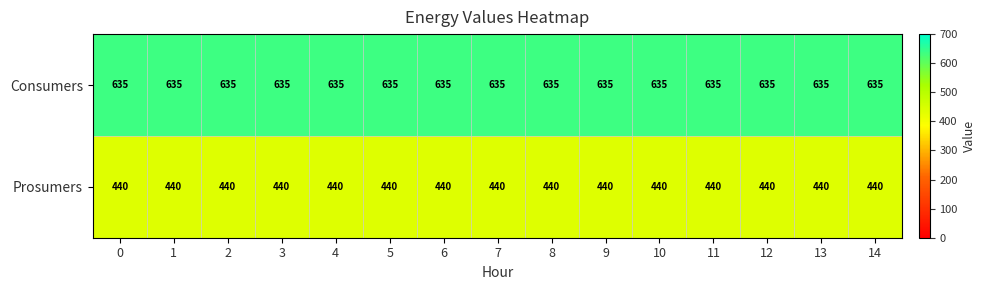

Which series has the largest total across all categories?

Consumers